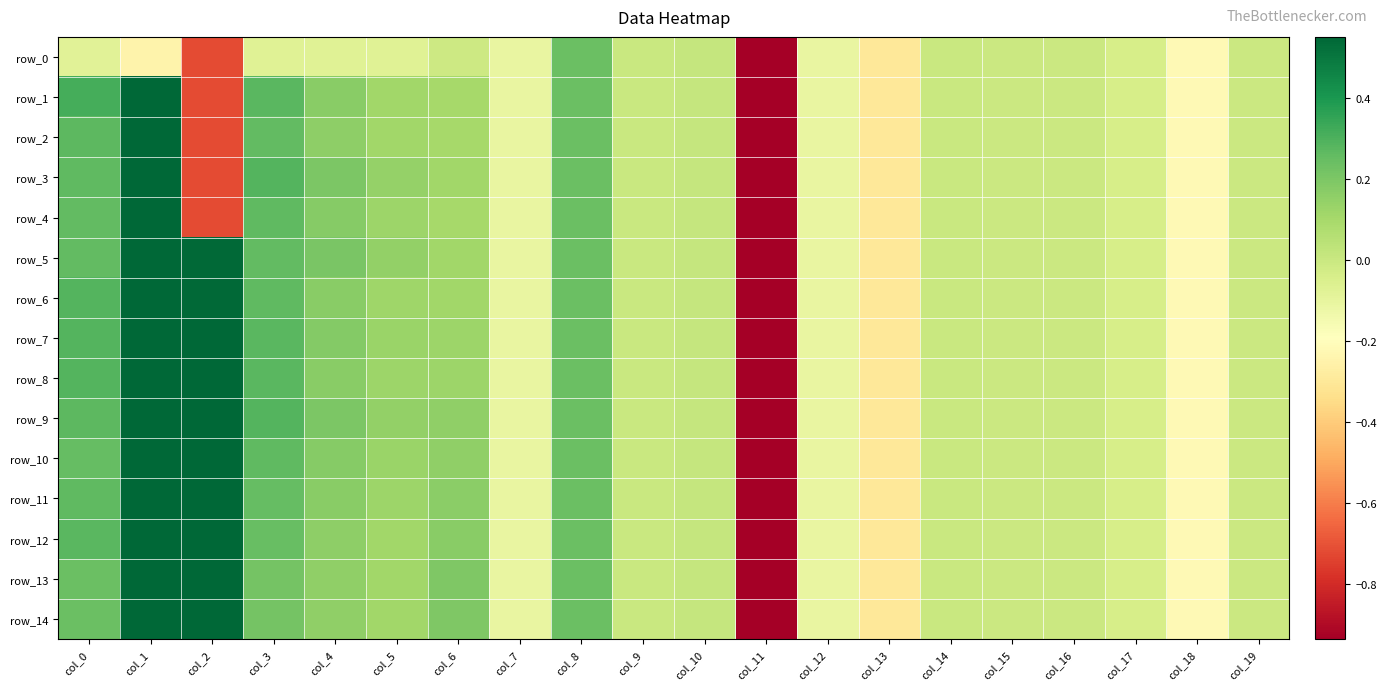

Between col_13 and col_11, which is larger?

col_13